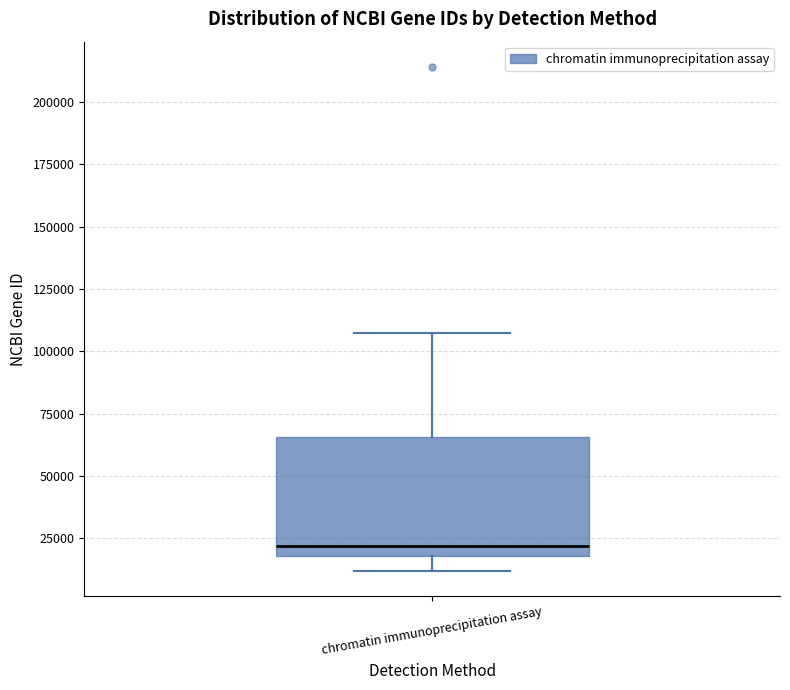

Transcribe this box plot: give where the median line is, the range the box spans, and where the two whiskers end, as read against the y-axis. The values are not printed on the chart, so give them approximately, as read against the axis.

median 20000 (just above the box's lower edge), box 20000 to 65000, whiskers 10000 to 105000